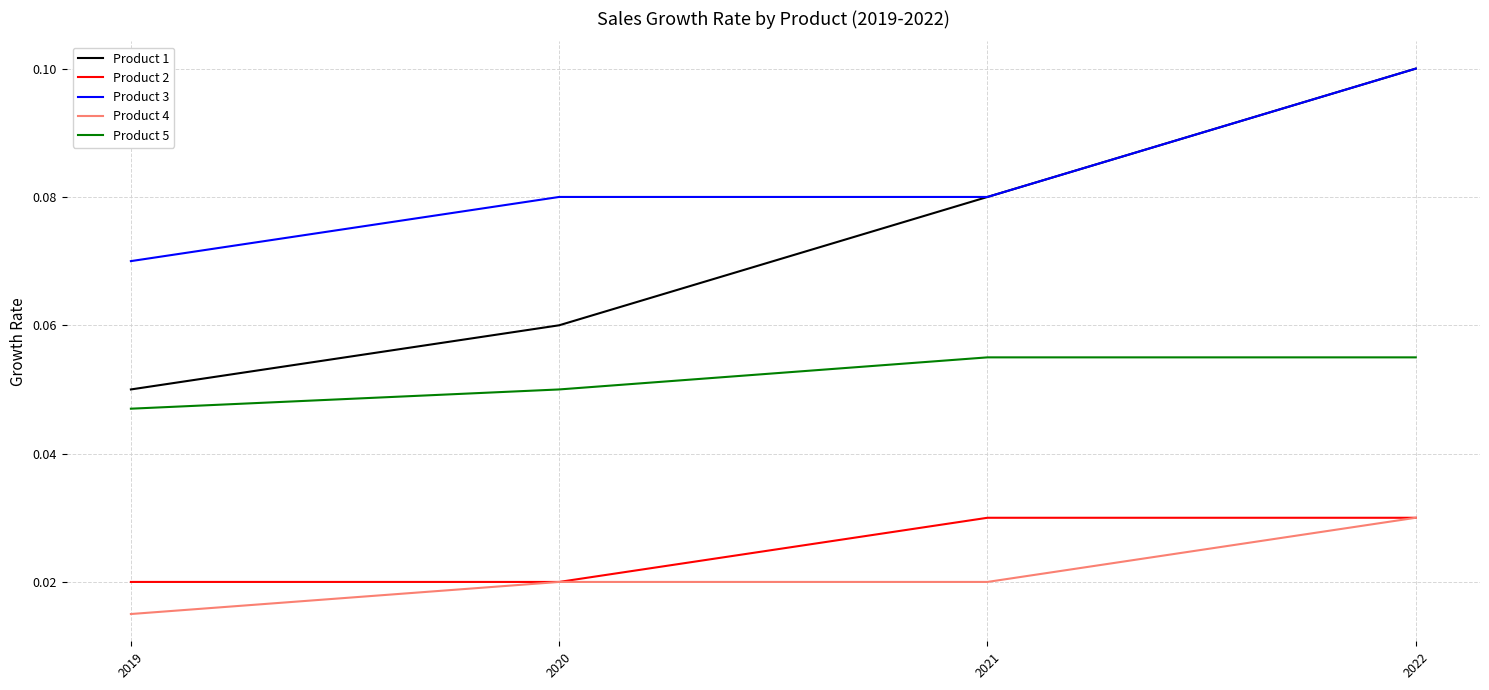

Count the number of data series in this chart.

5